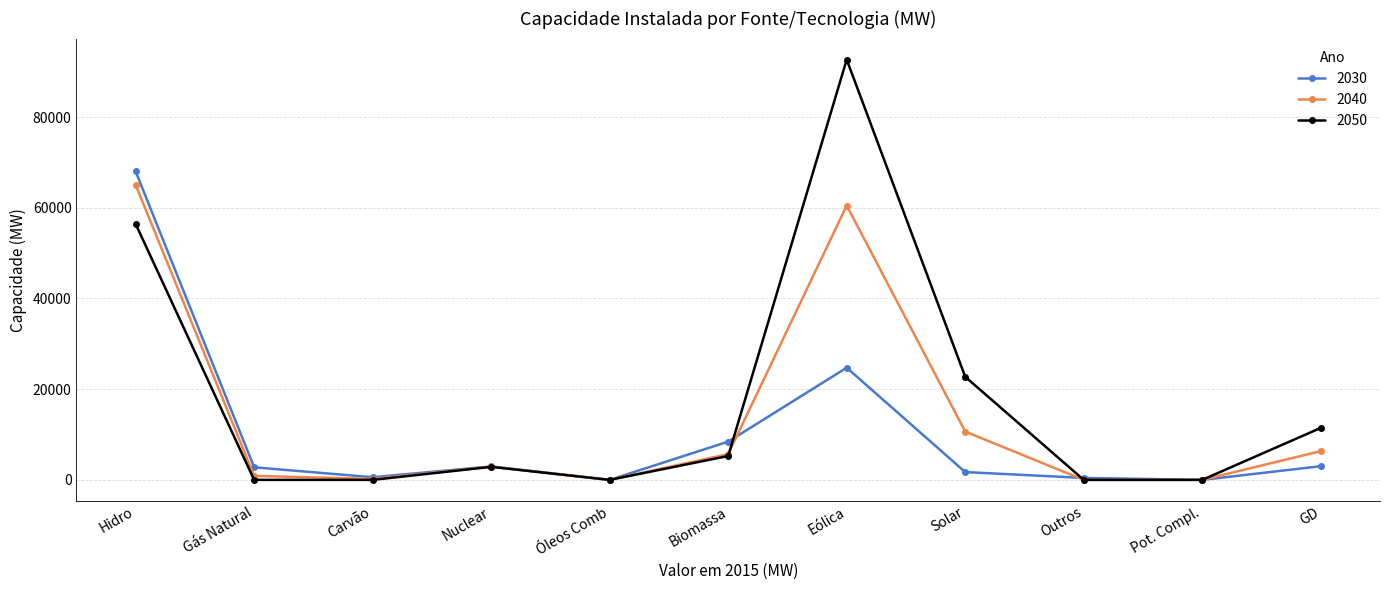

At which label does 2050 reach its peak?

Eólica